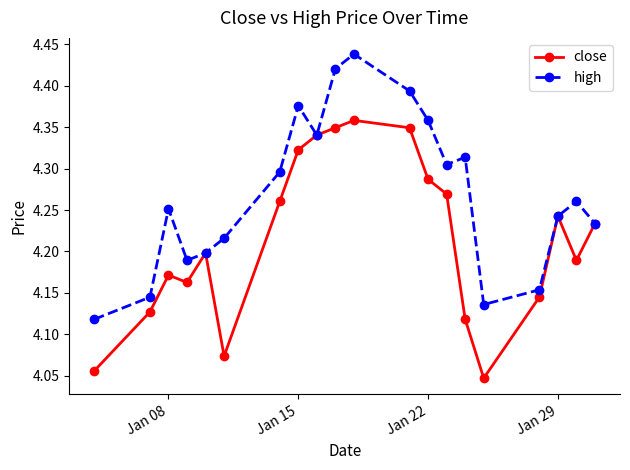

List the series in order of their overall mean, lowest first.

close, high